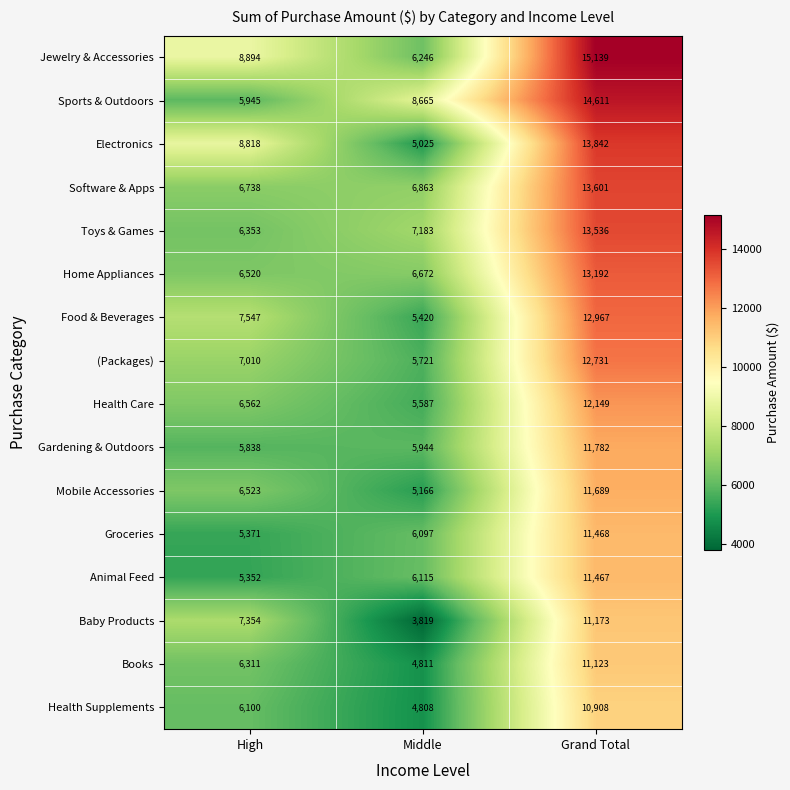

Which series has the widest spread of values?

Jewelry & Accessories